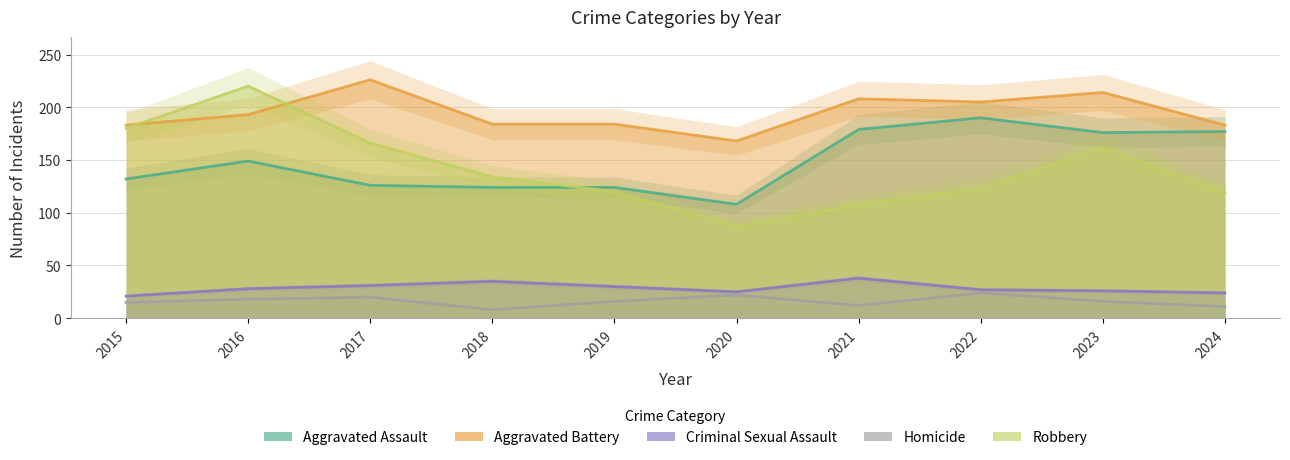

What is the difference between the second highest and minimum values in the Homicide series?

14